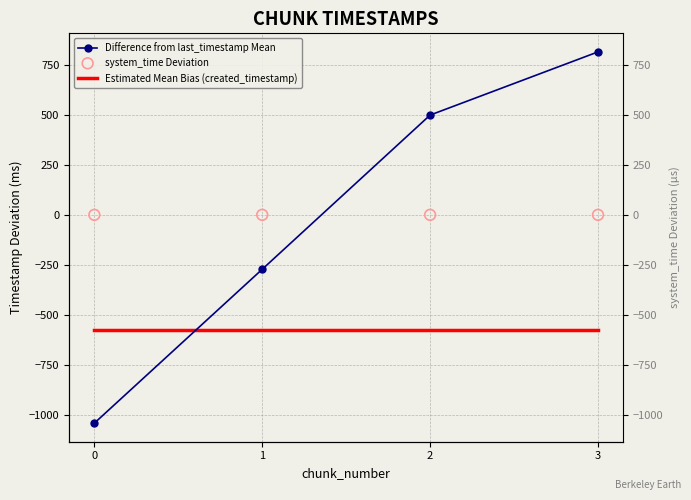

What is the total value across all series at 2?

-78.8